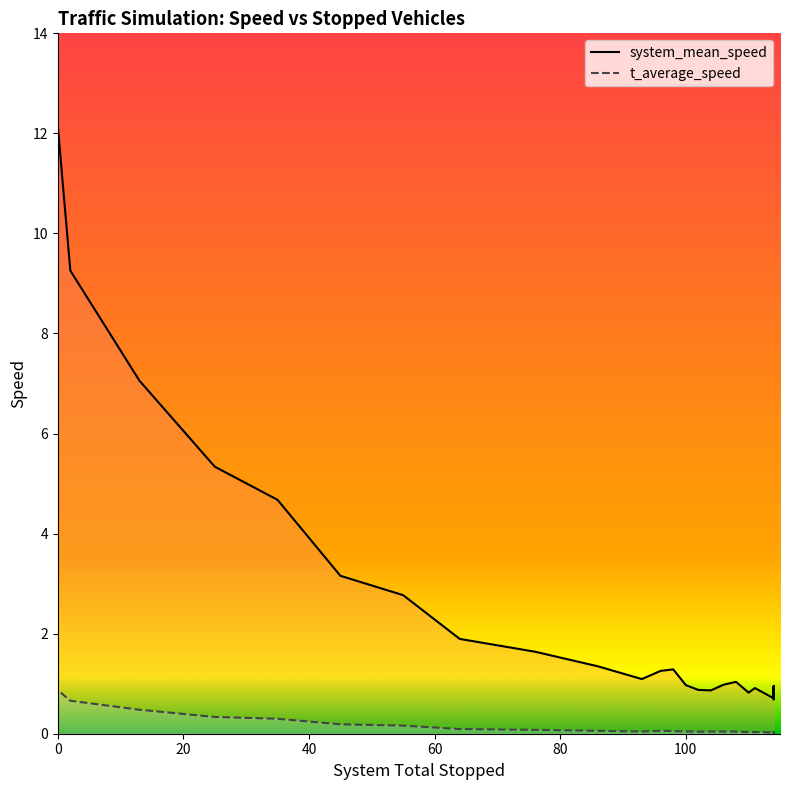

True or false: system_mean_speed and t_average_speed intersect in this chart.

True